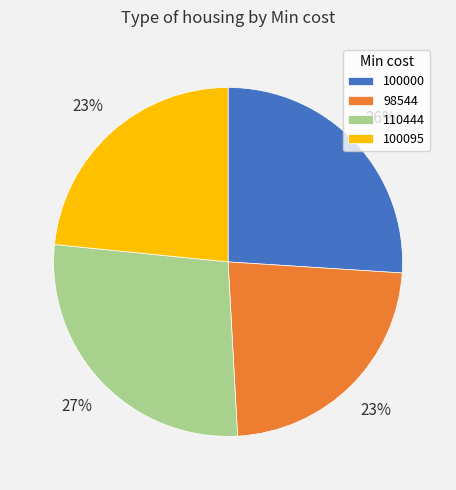

The 110444 slice represents 27% of the pie. True or false?

True